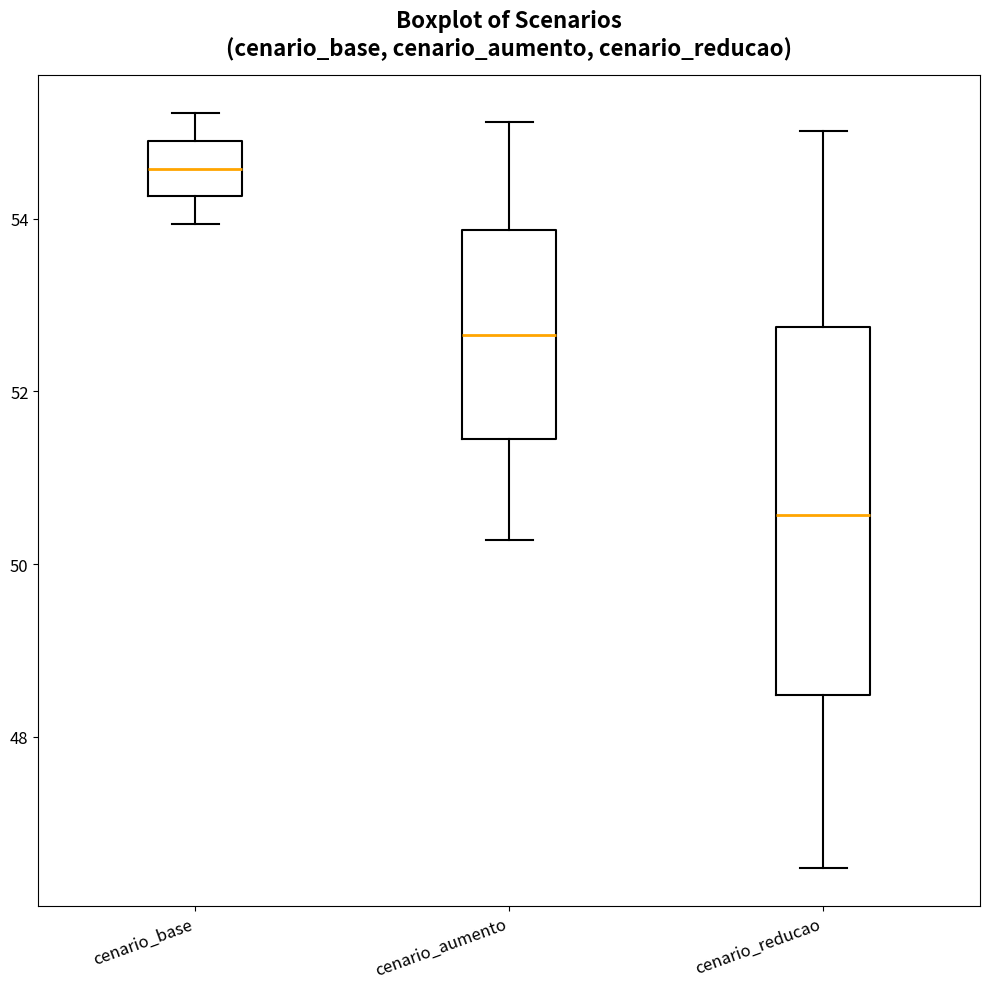

Reading left to right, transcribe this box plot: for each box, give where its median line is, the range the box spans, and where its two whiskers end, as read against the y-axis. The values are not printed on the chart, so give them approximately, as read against the axis.

cenario_base: median 54.6, box 54.2 to 54.8, whiskers 54.0 to 55.2
cenario_aumento: median 52.6, box 51.4 to 53.8, whiskers 50.2 to 55.2
cenario_reducao: median 50.6, box 48.4 to 52.8, whiskers 46.4 to 55.0